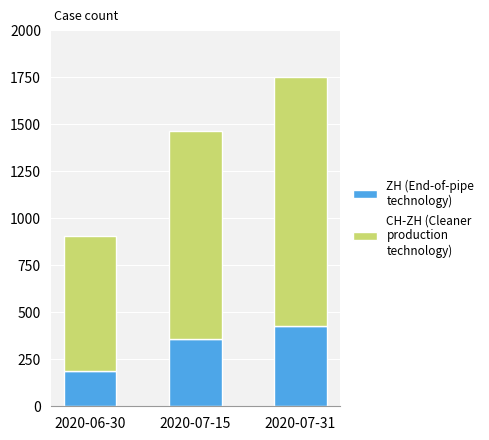

What is the total value across all series at 2020-07-31?

1750